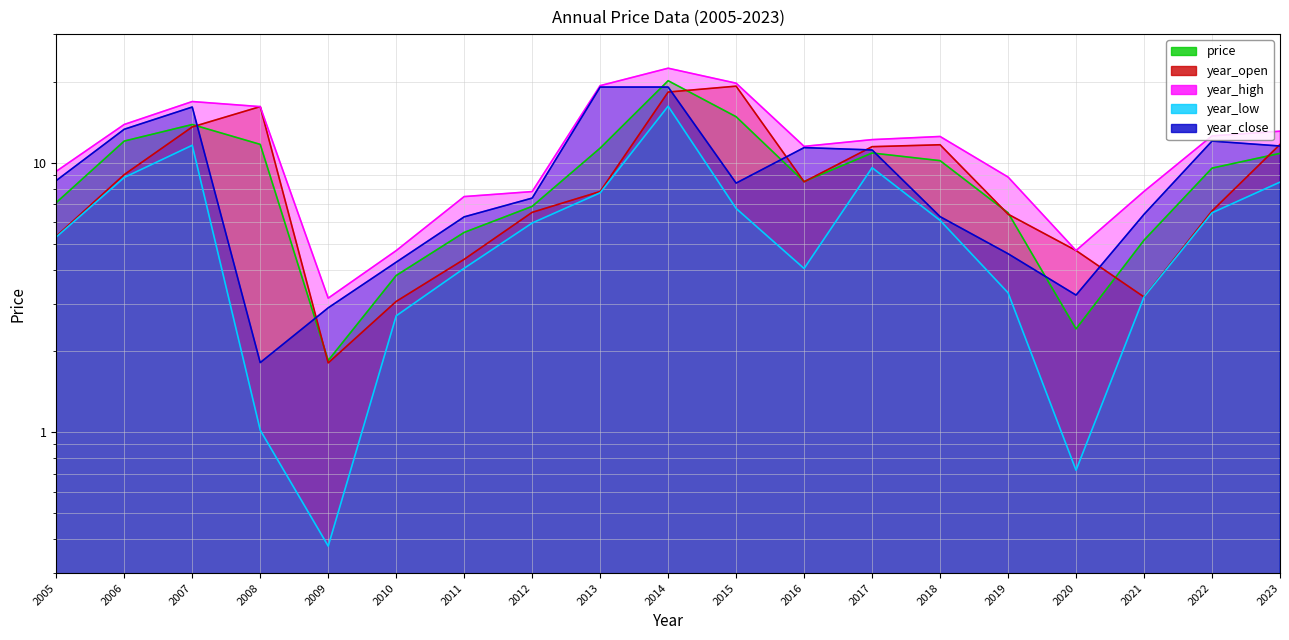

List the series in order of their peak value, lowest first.

year_low, year_close, year_open, price, year_high